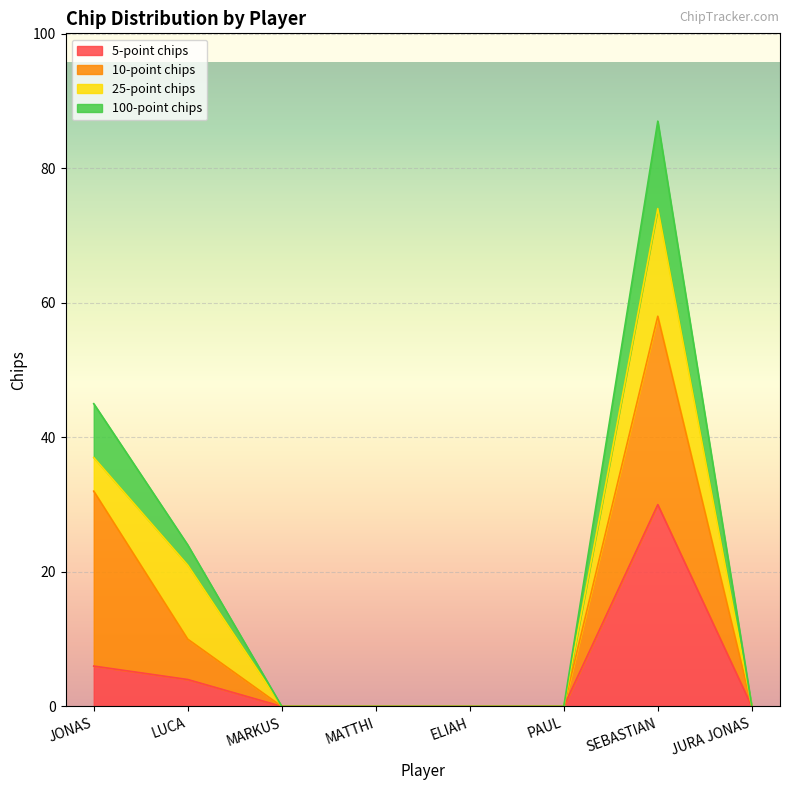

How many categories are shown in the chart?

8